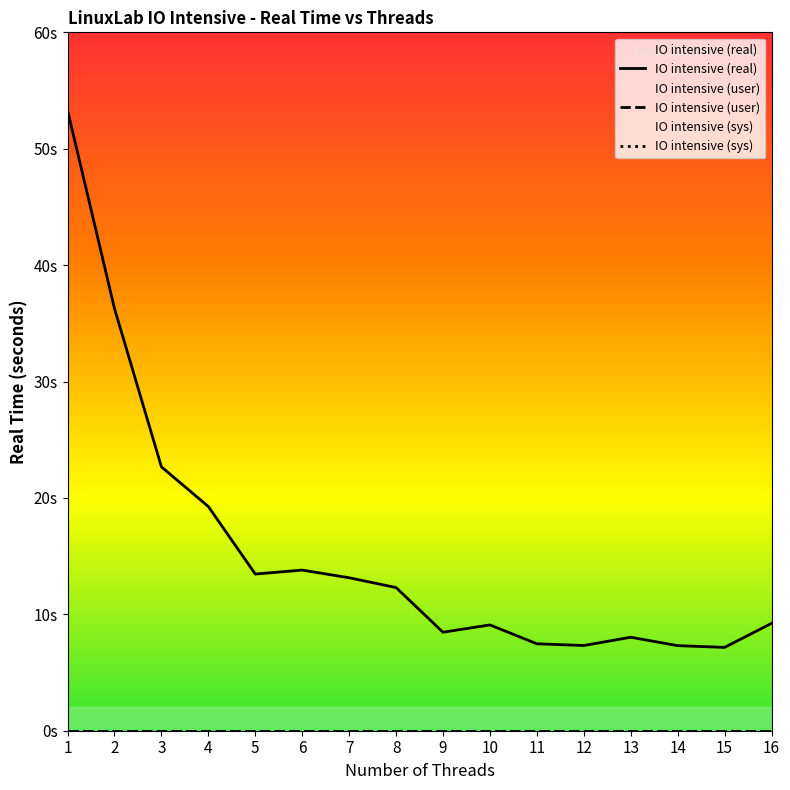

Which has a higher value, 5 or 2?

2